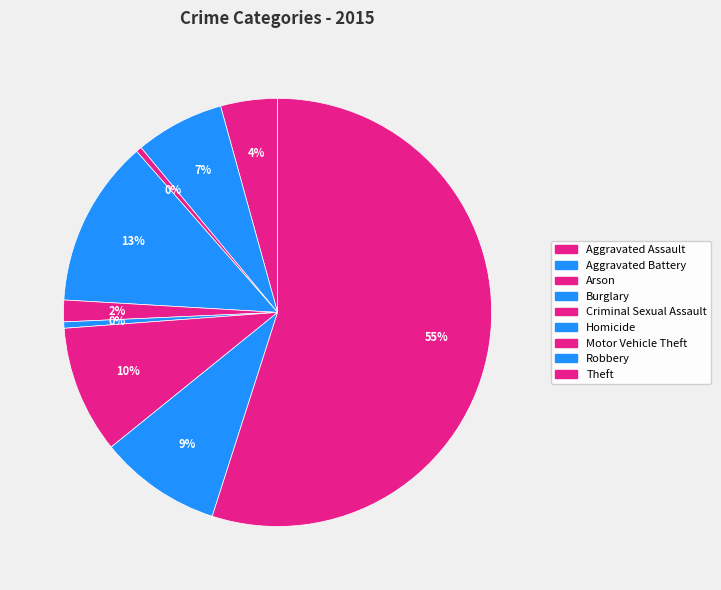

Combined, what portion of the pie is Burglary and Criminal Sexual Assault?

14.3%